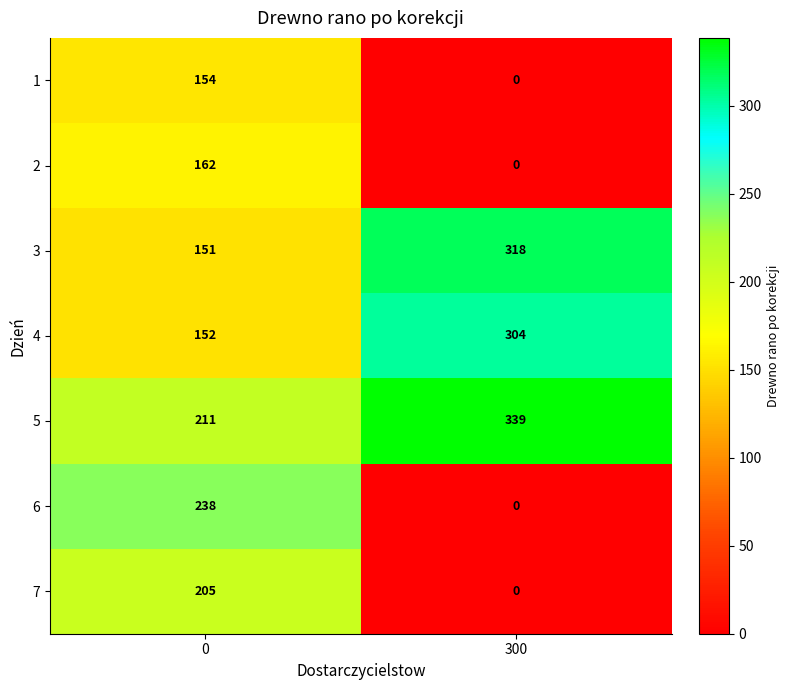

Rank the categories by 5 value from highest to lowest.

300, 0